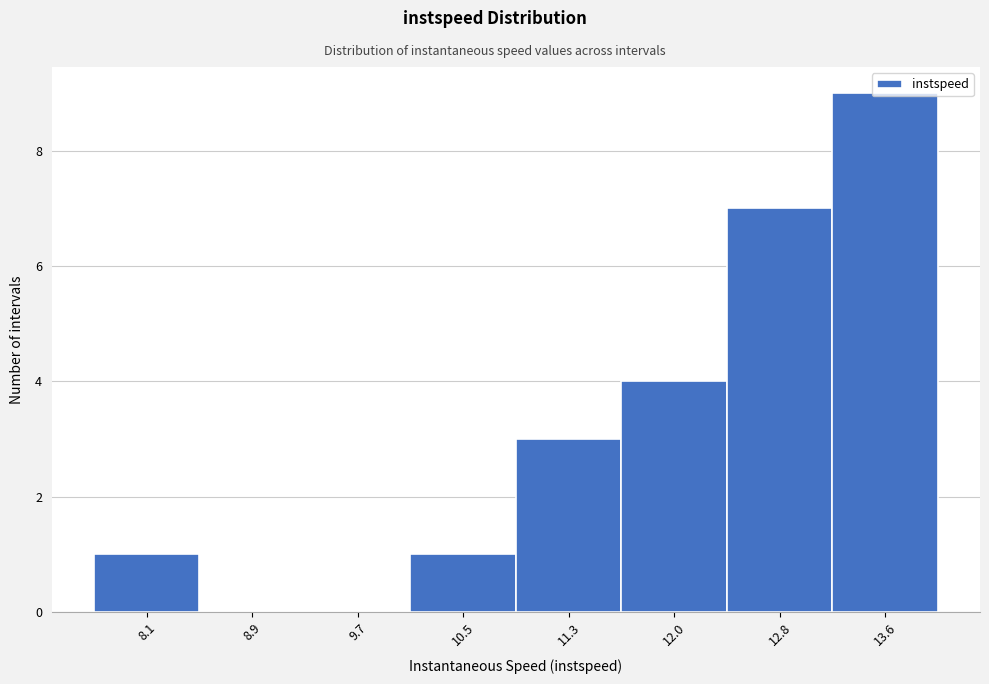

The value at 13.6 is 9. True or false?

True